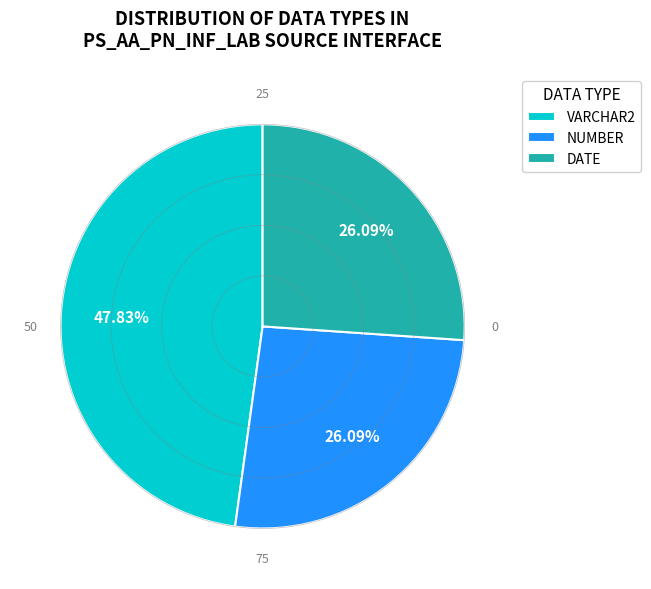

Is VARCHAR2 the majority of the pie?

No